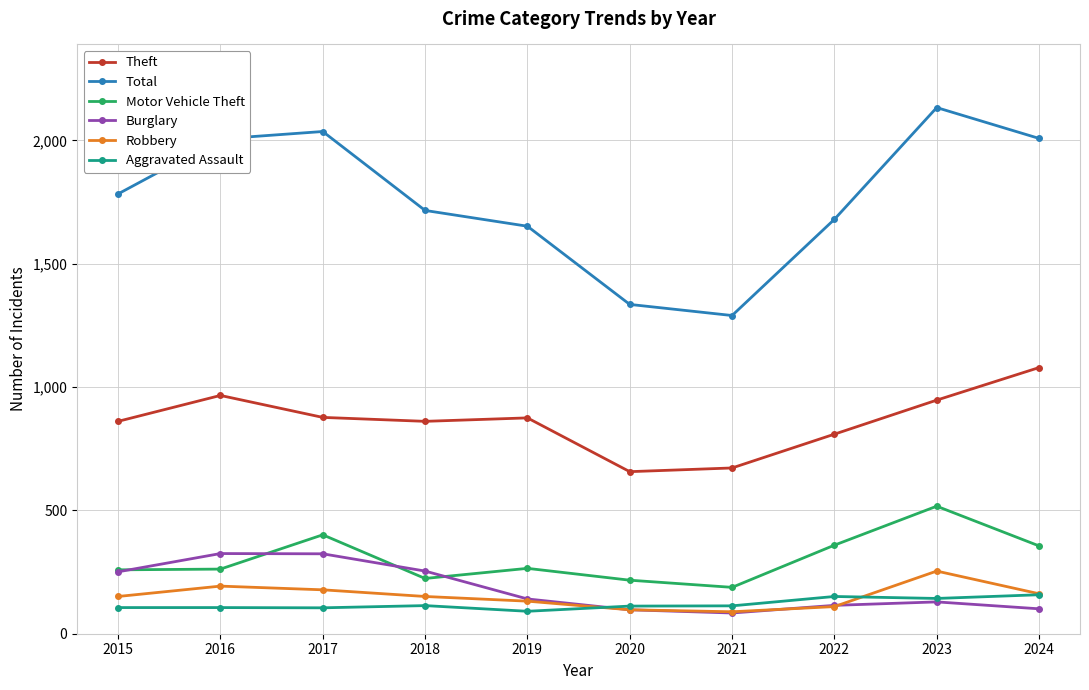

Which series has the largest range (max minus min)?

Total